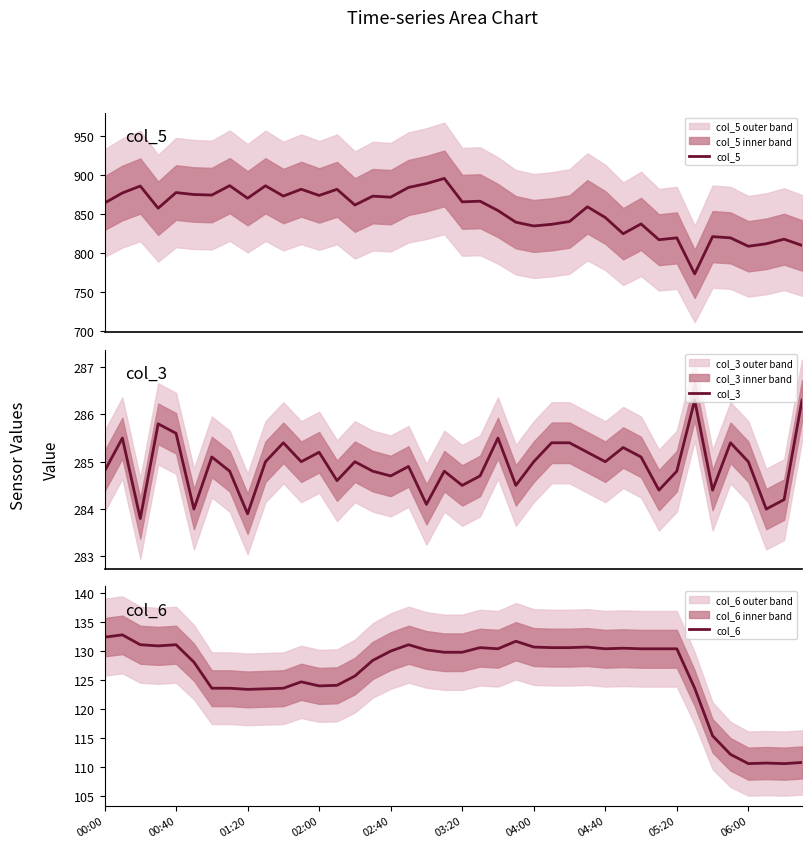

True or false: col_3 has more than 1 interior local peaks.

True